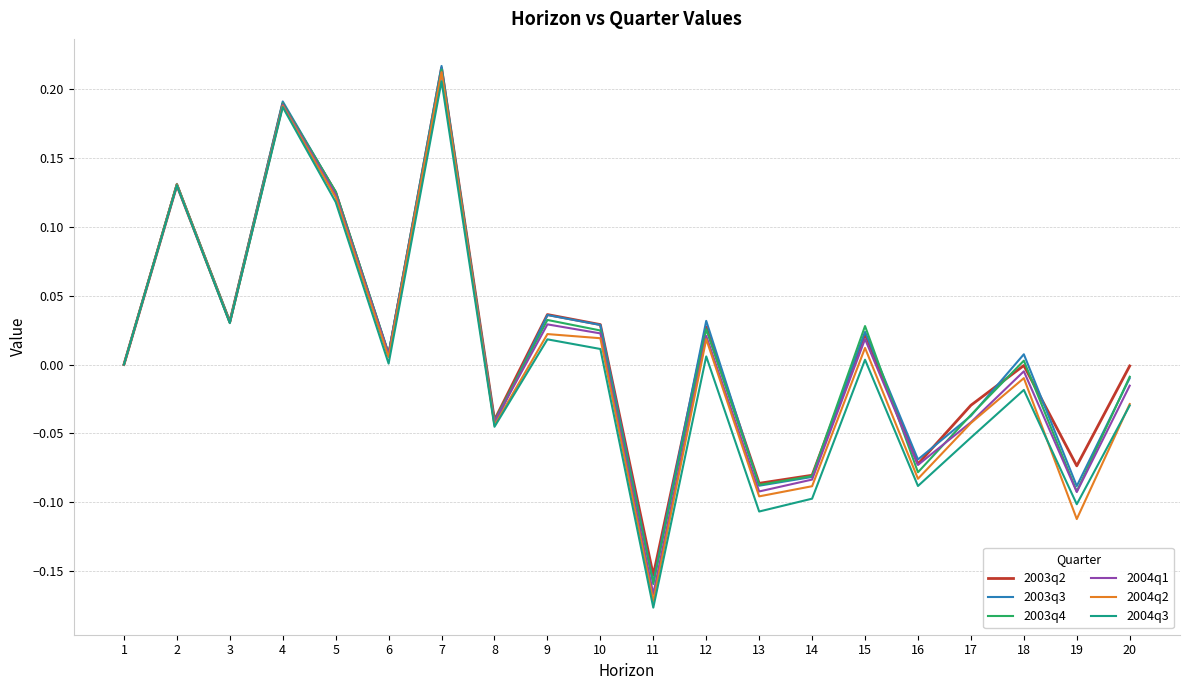

How many interior local peaks does the 2004q2 series have?

7